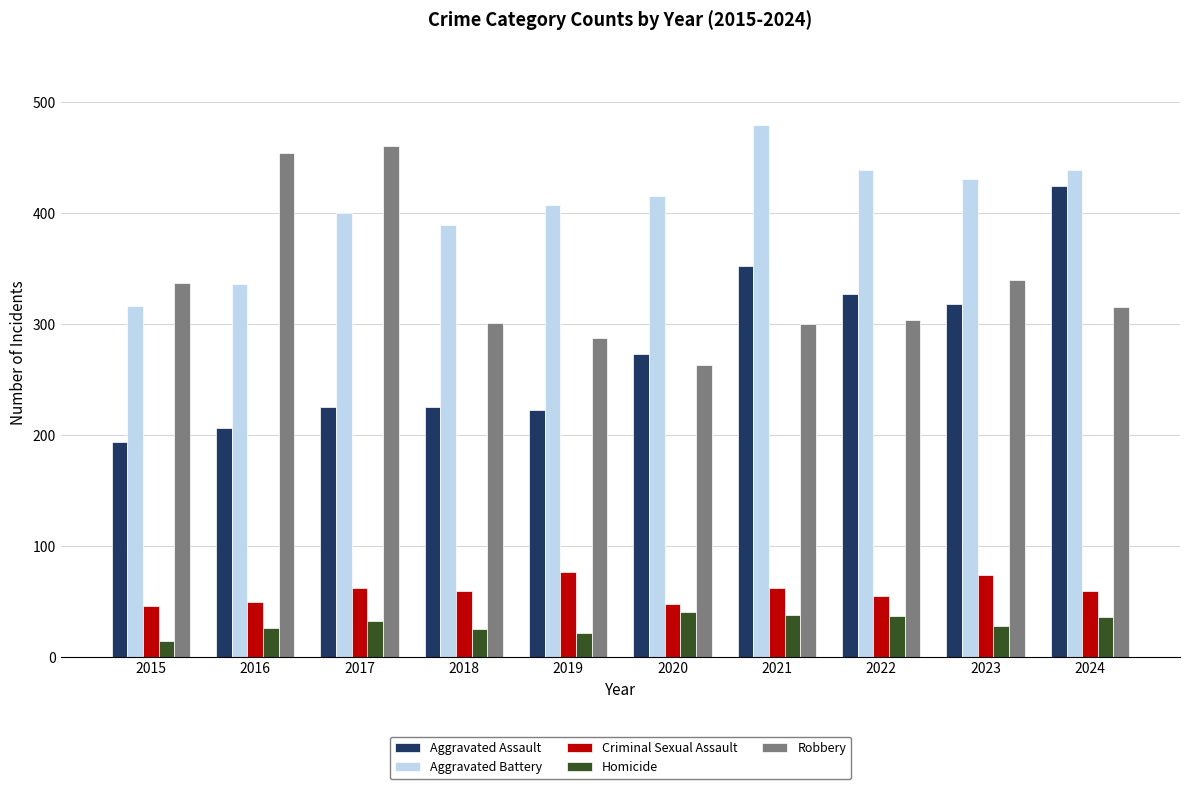

What are all the series names shown in the legend?

Aggravated Assault, Aggravated Battery, Criminal Sexual Assault, Homicide, Robbery